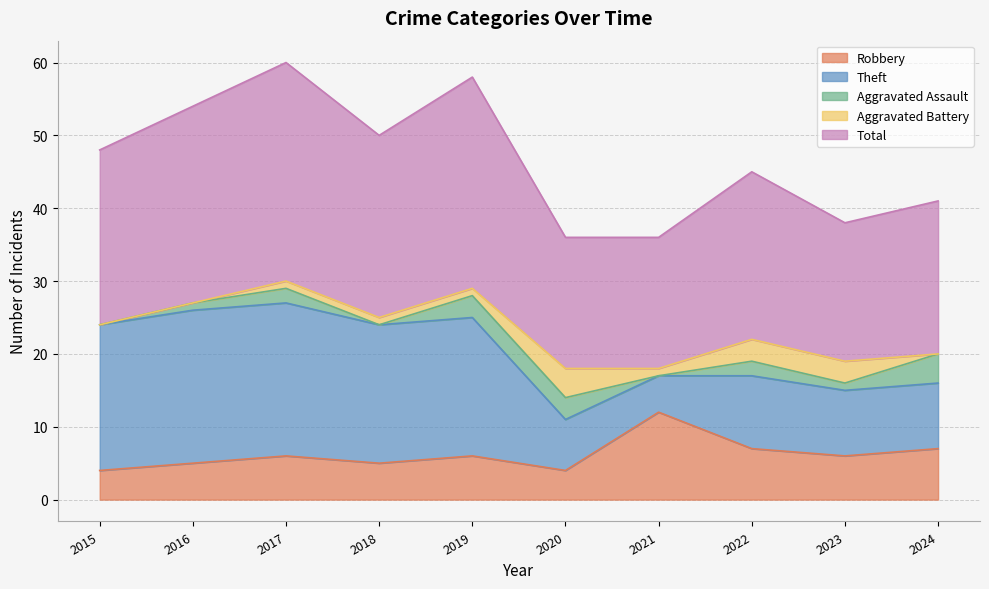

What is the total value across all series at 2023?

38